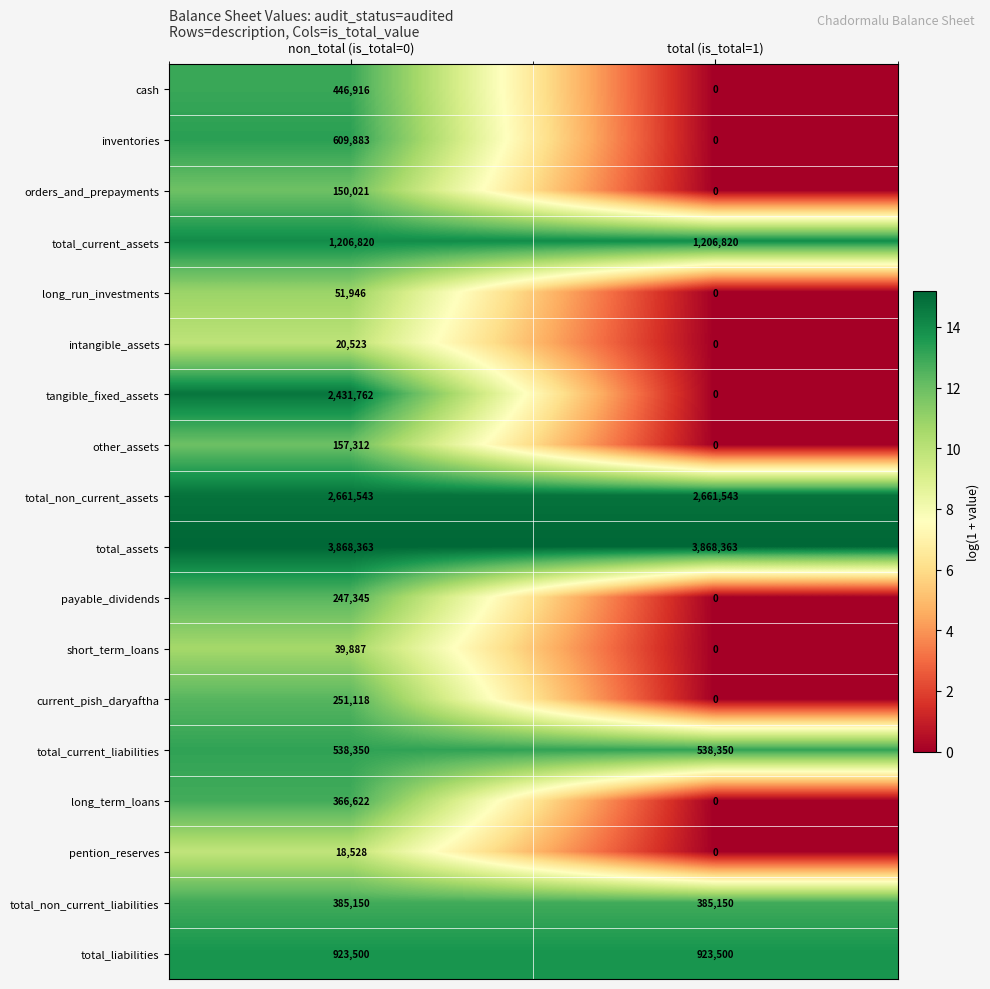

What is the sum of the total_assets values at non_total (is_total=0) and total (is_total=1)?

7736726